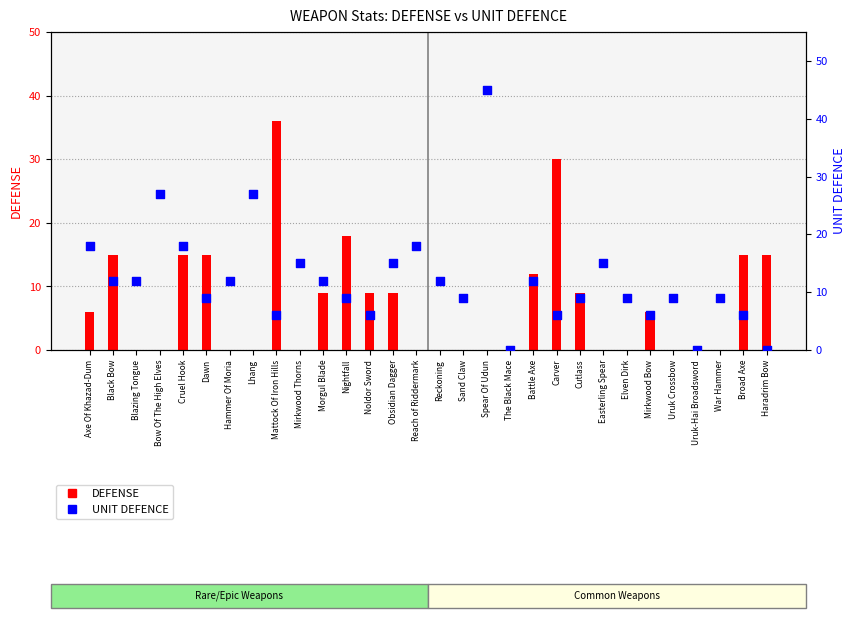

Which series reaches the minimum Y coordinate?

DEFENSE